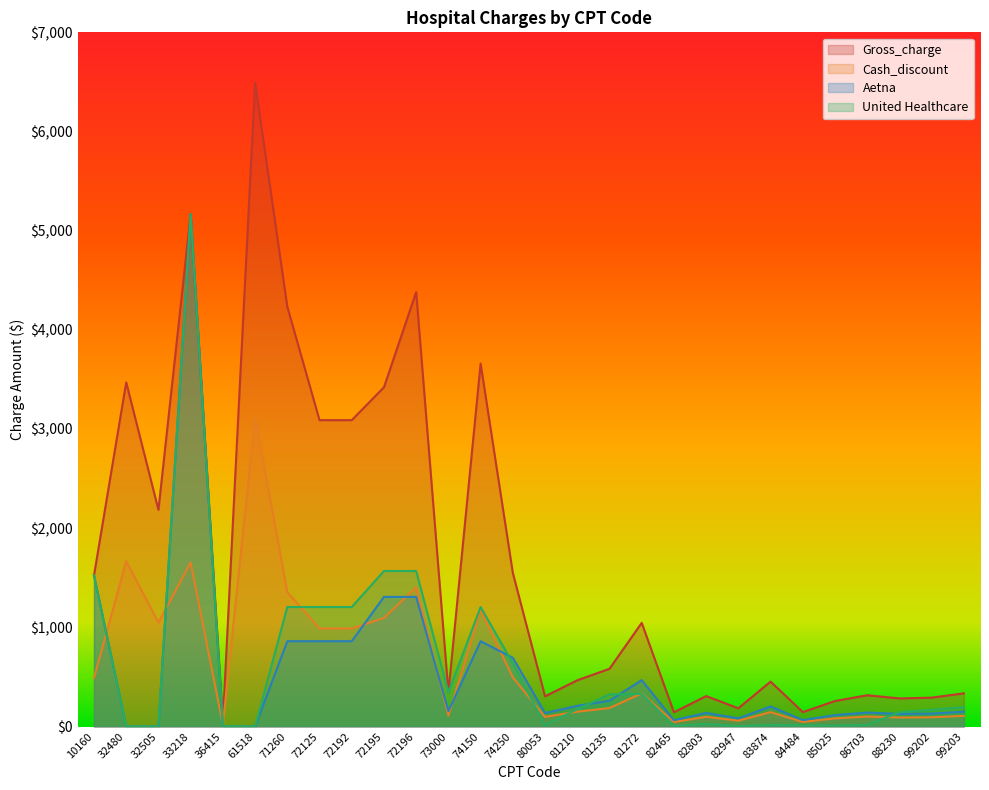

Does the chart display data point markers on the line(s)?

No